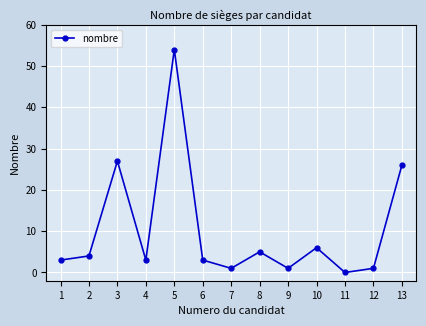

At which category does the chart reach its minimum across all series?

11